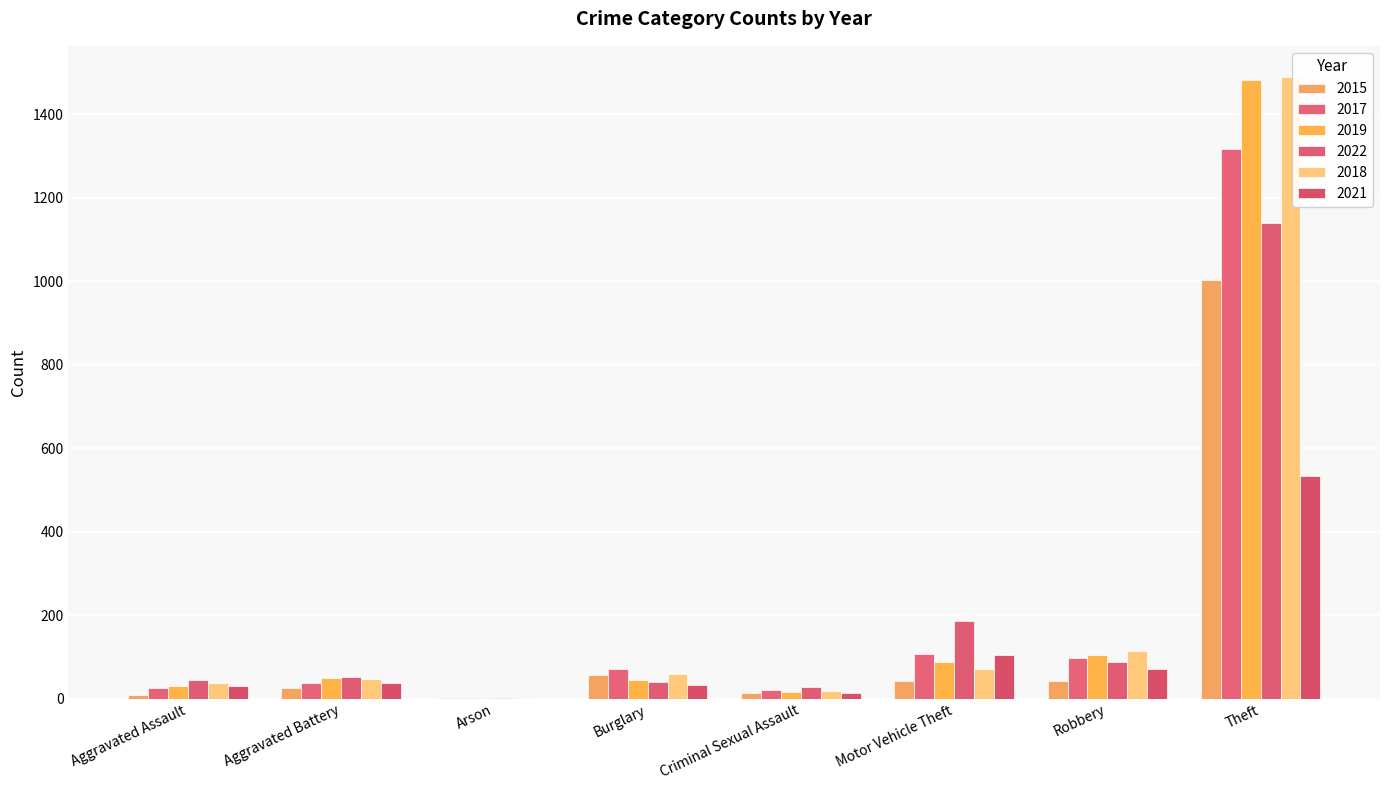

Reading left to right, extract all data points from this chart.

2015: 9	25	1	57	13	42	43	1002
2017: 25	37	2	72	20	108	98	1317
2019: 30	50	2	45	17	88	105	1482
2022: 45	51	2	40	27	185	87	1138
2018: 38	48	1	58	19	72	114	1489
2021: 31	37	0	33	14	104	71	533